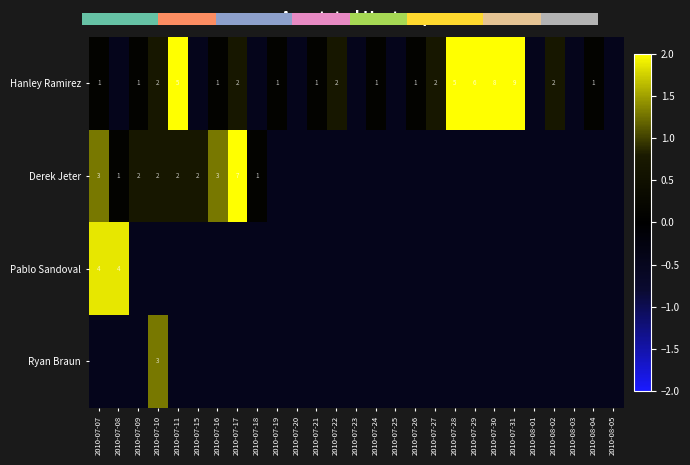

The value of Pablo Sandoval at 2010-08-05 is -0.6. True or false?

False